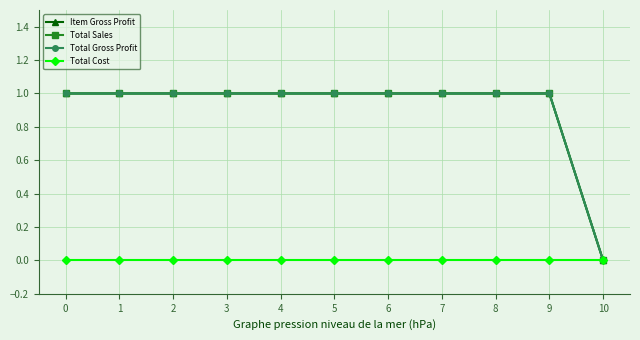

What is the difference between the highest and lowest values at 6?

1